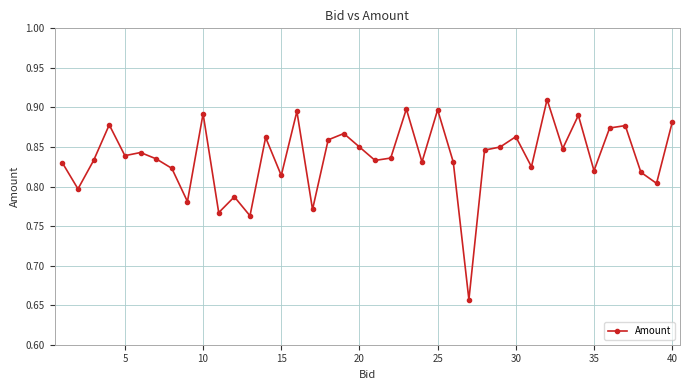

True or false: there are more than 1 points higher than both neighbors.

True